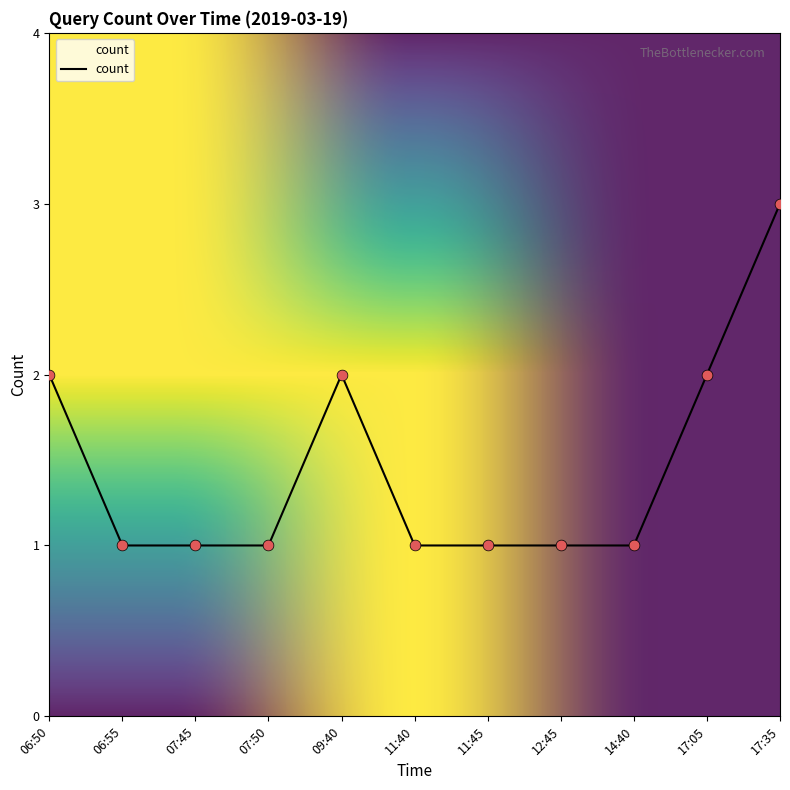

What is the ratio of the value at 11:40 to the value at 11:45?

1.0